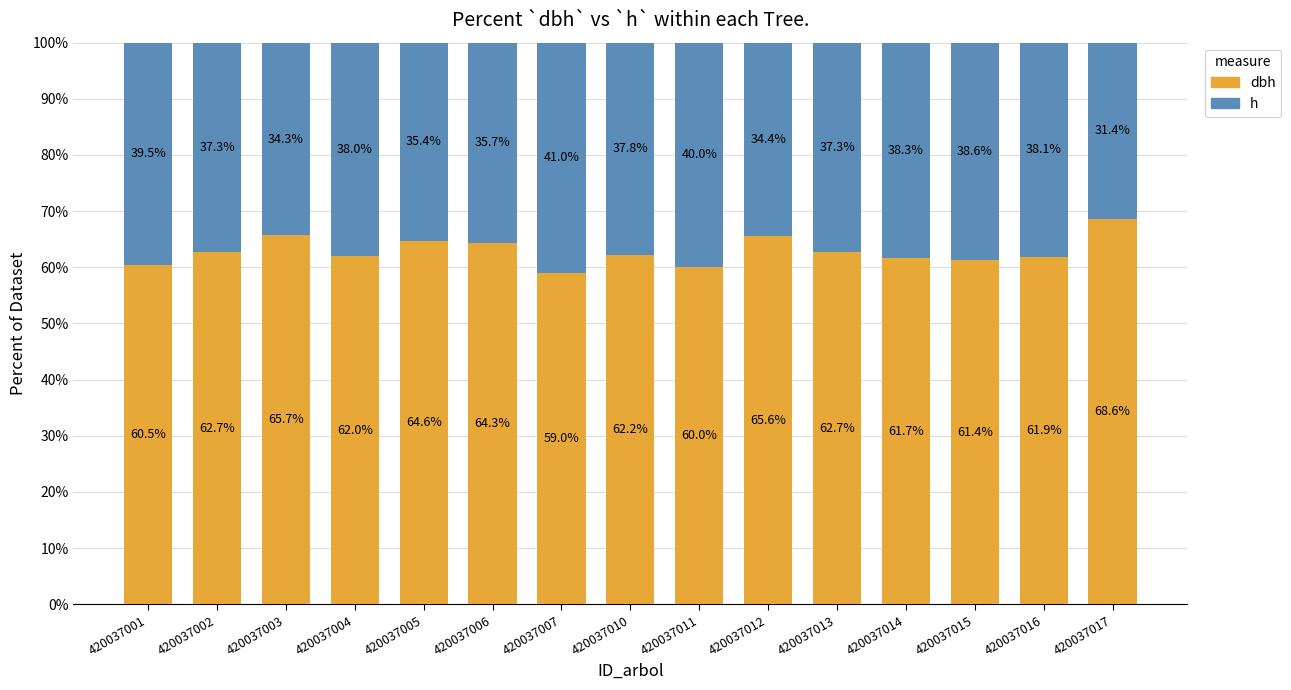

Rank the series by their average value, from lowest to highest.

h, dbh